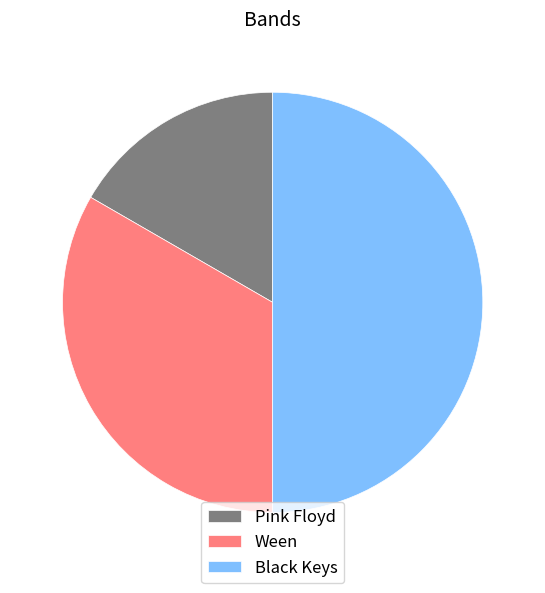

The Black Keys slice represents 50% of the pie. True or false?

True